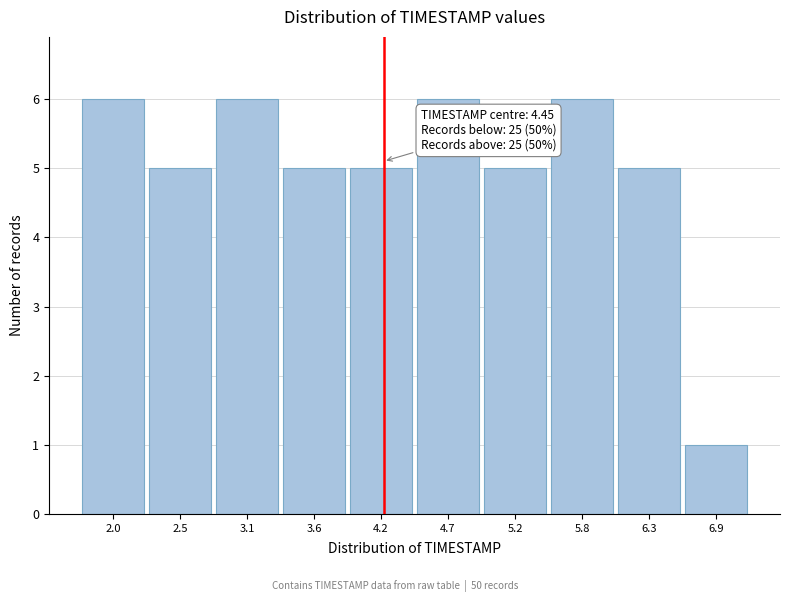

Reading right to left, list all the values displayed in this chart.

1	5	6	5	6	5	5	6	5	6